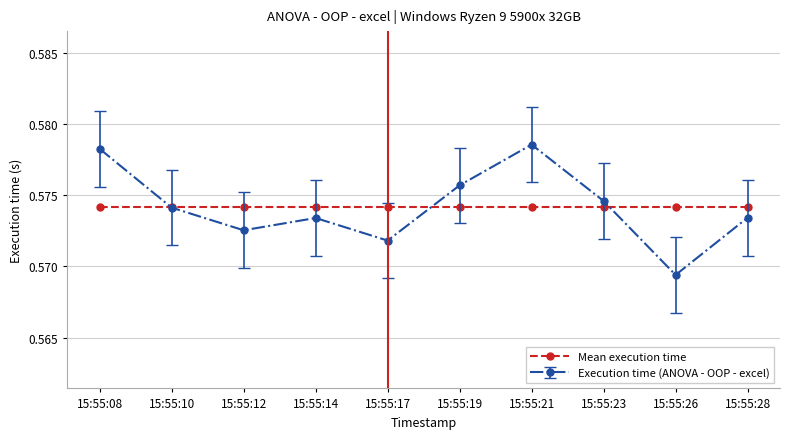

Which label corresponds to the smallest value in the chart?

15:55:26